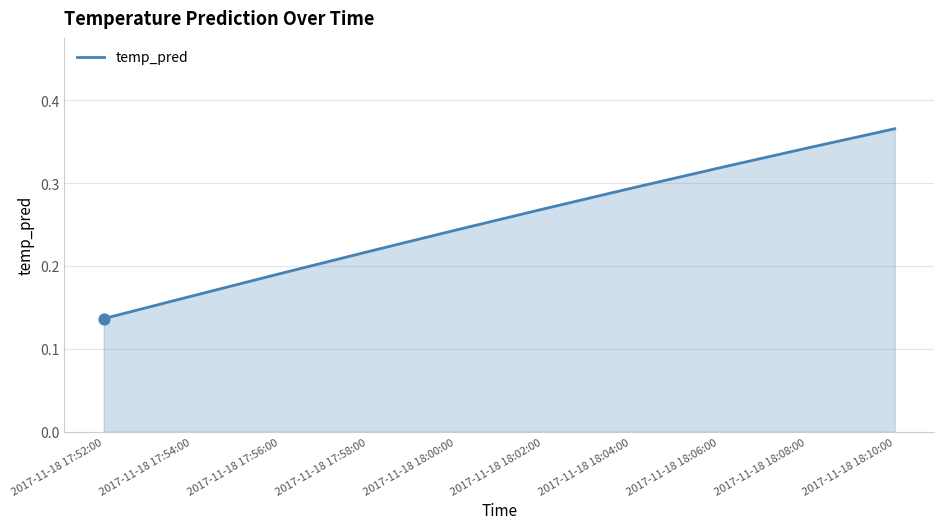

What is the change in value from 2017-11-18 17:52:00 to 2017-11-18 18:04:00?

+0.2